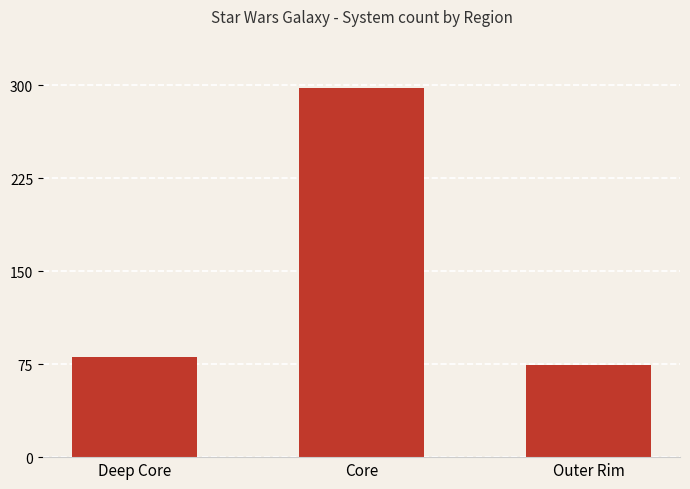

The chart shows a value of 81 at Deep Core. True or false?

True